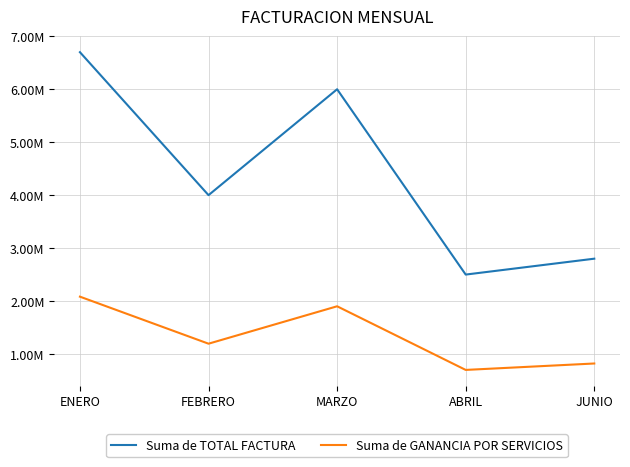

True or false: Suma de TOTAL FACTURA has more than 1 interior local peaks.

False